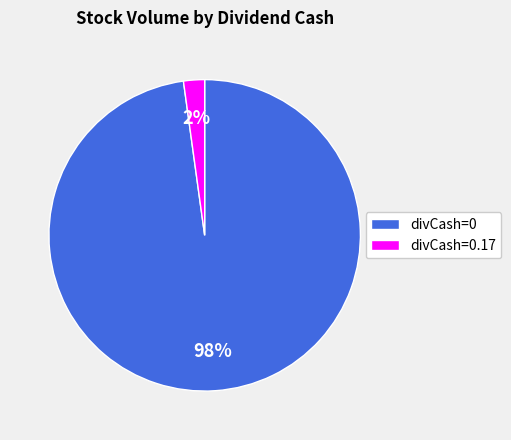

To the nearest percent, what is the combined percentage of divCash=0.17 and divCash=0?

100%